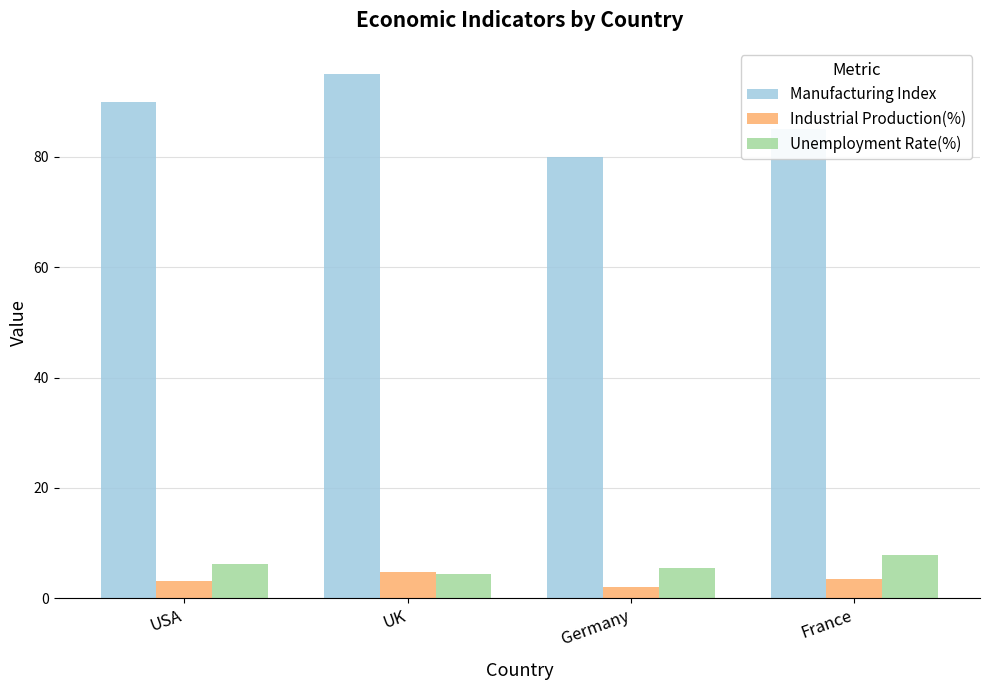

At which category does the chart reach its peak across all series?

UK